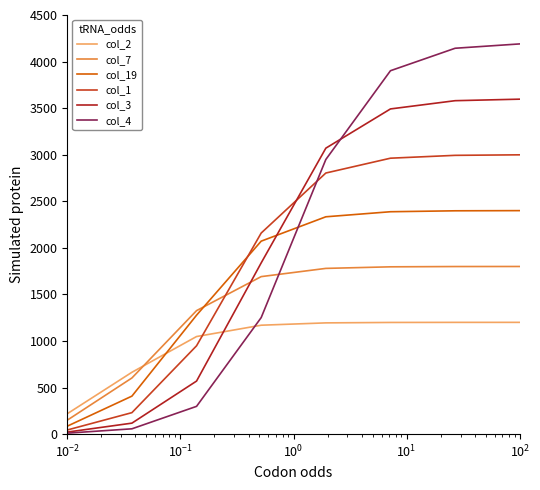

What is the value of the col_3 point at the 4th from the left?

1838.6